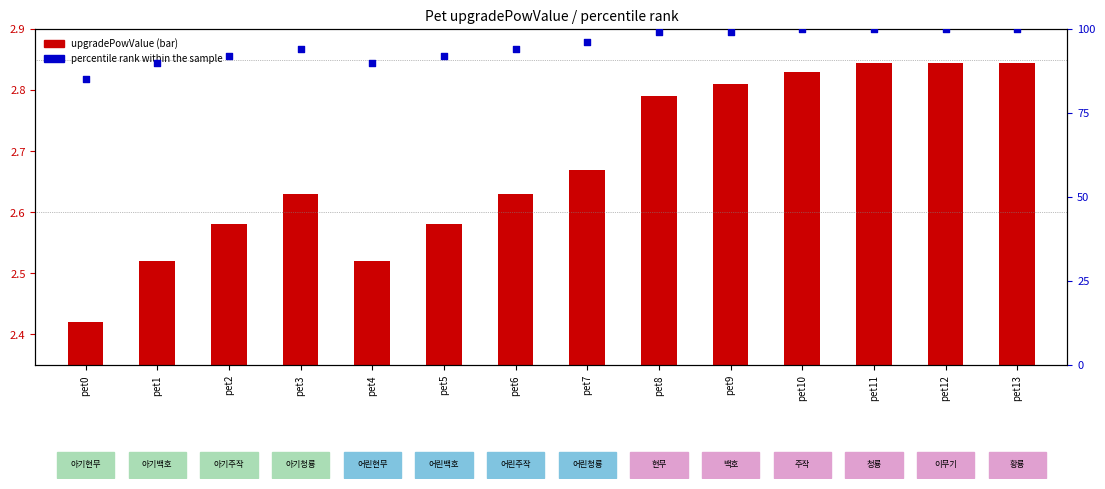

What is the change in value from pet0 to pet7?

+11